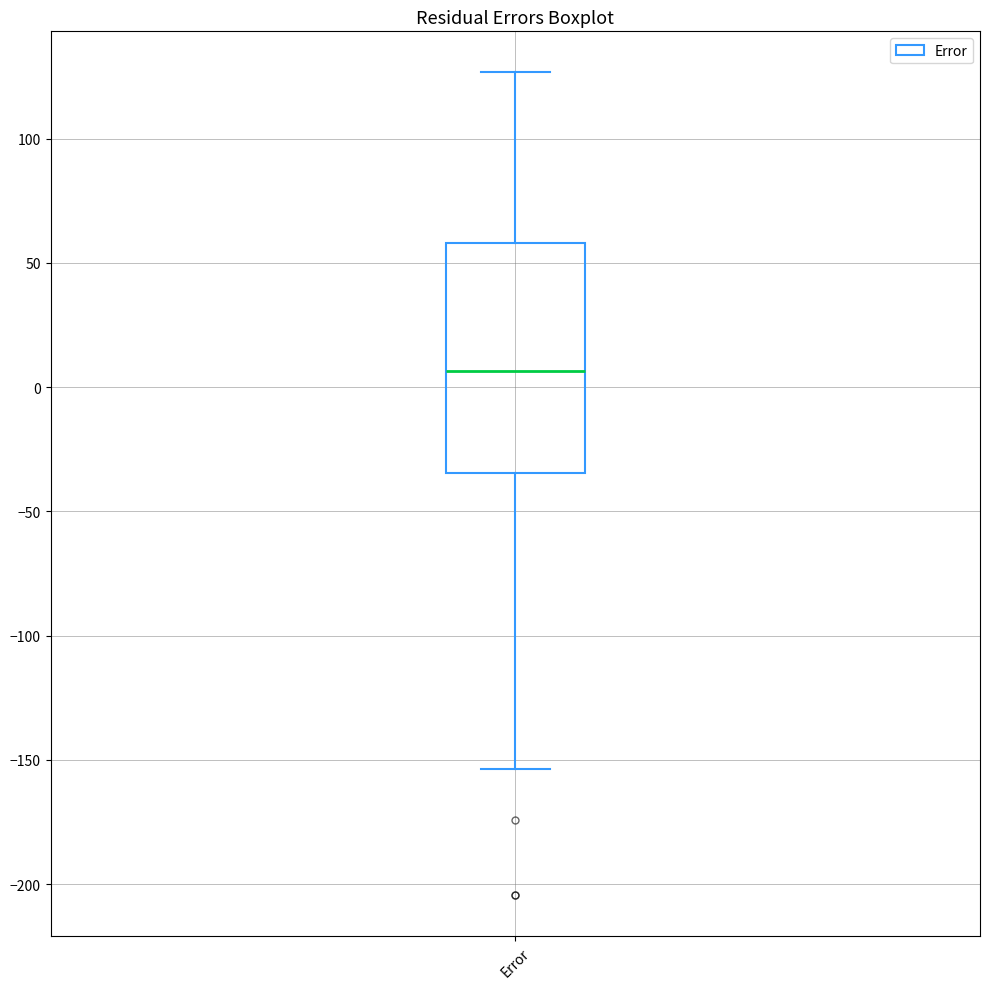

Where does the upper whisker of the box for Error end on the y-axis? The values are not printed on the chart, so give them approximately, as read against the axis.

125